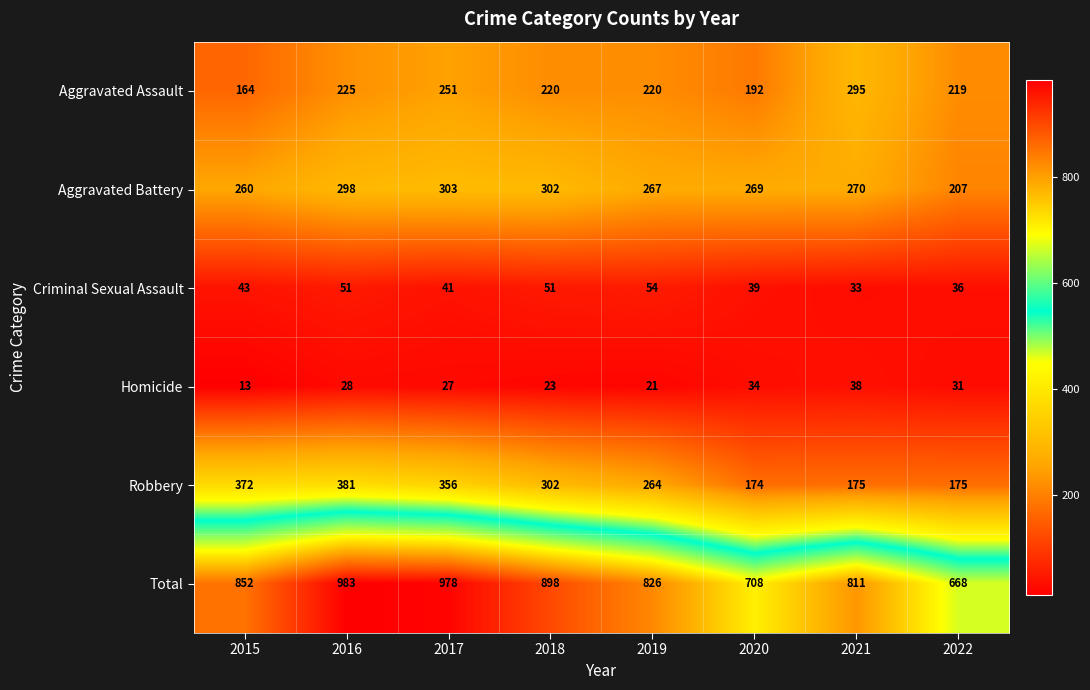

What is the difference between the second highest and minimum values in the Aggravated Assault series?

87